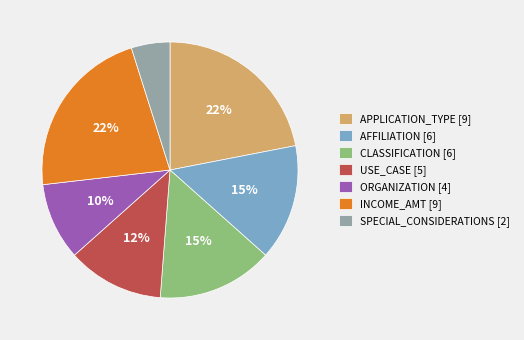

Is the sum of ORGANIZATION [4] and INCOME_AMT [9] greater than half?

No